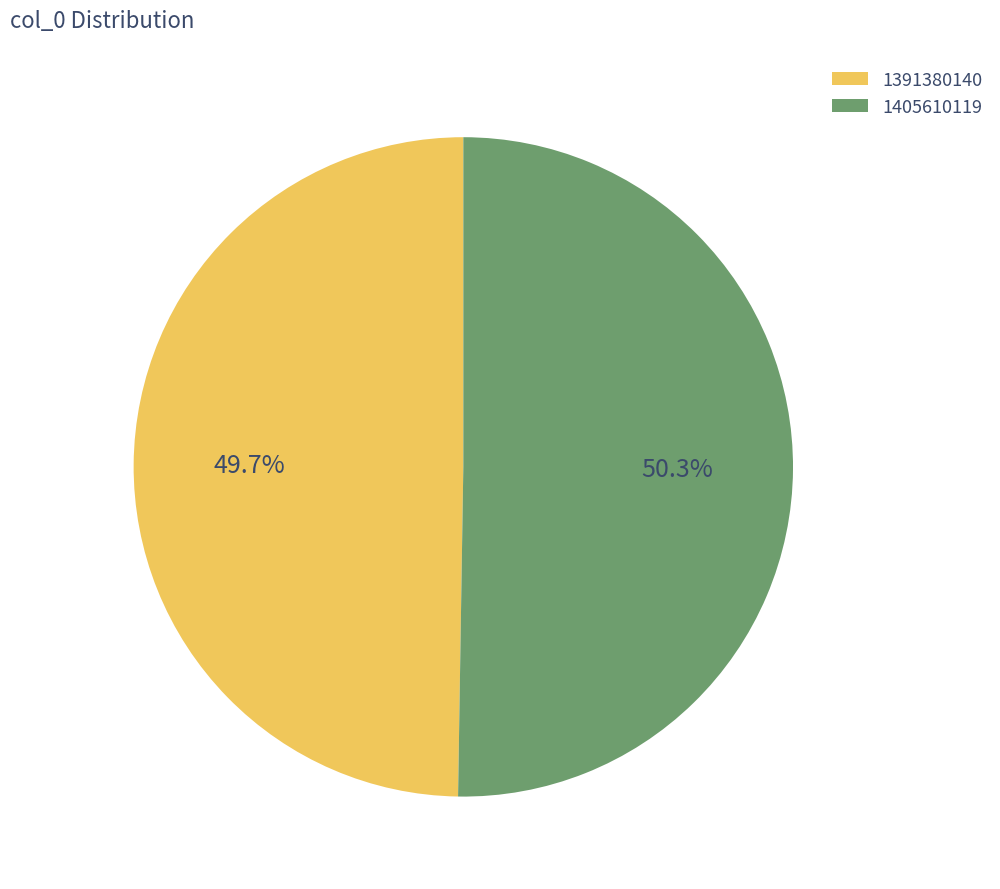

Which category has the biggest portion of the pie?

1405610119